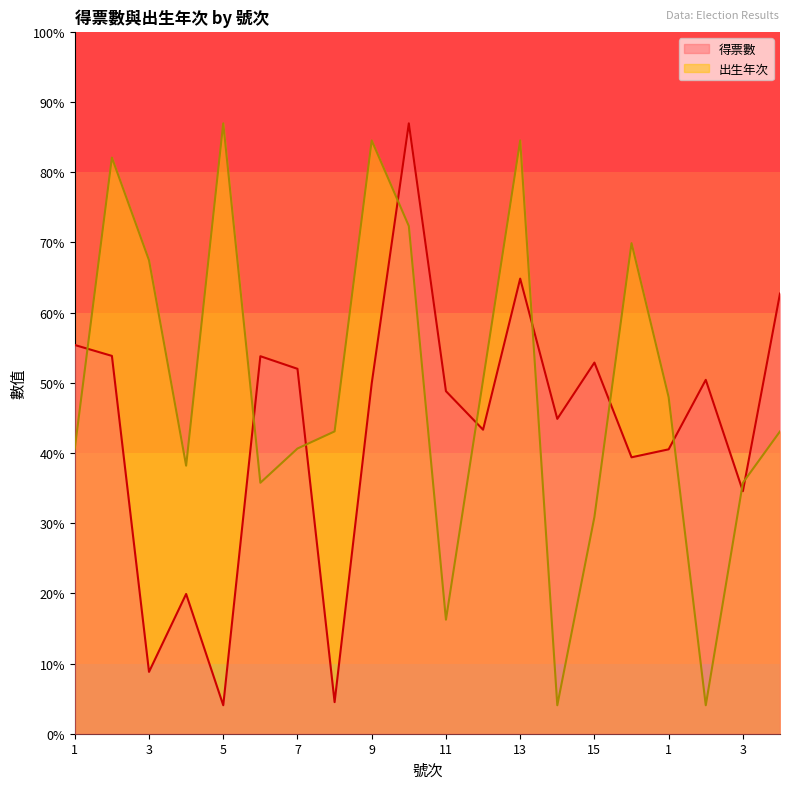

Where is the first local maximum for 出生年次?

2